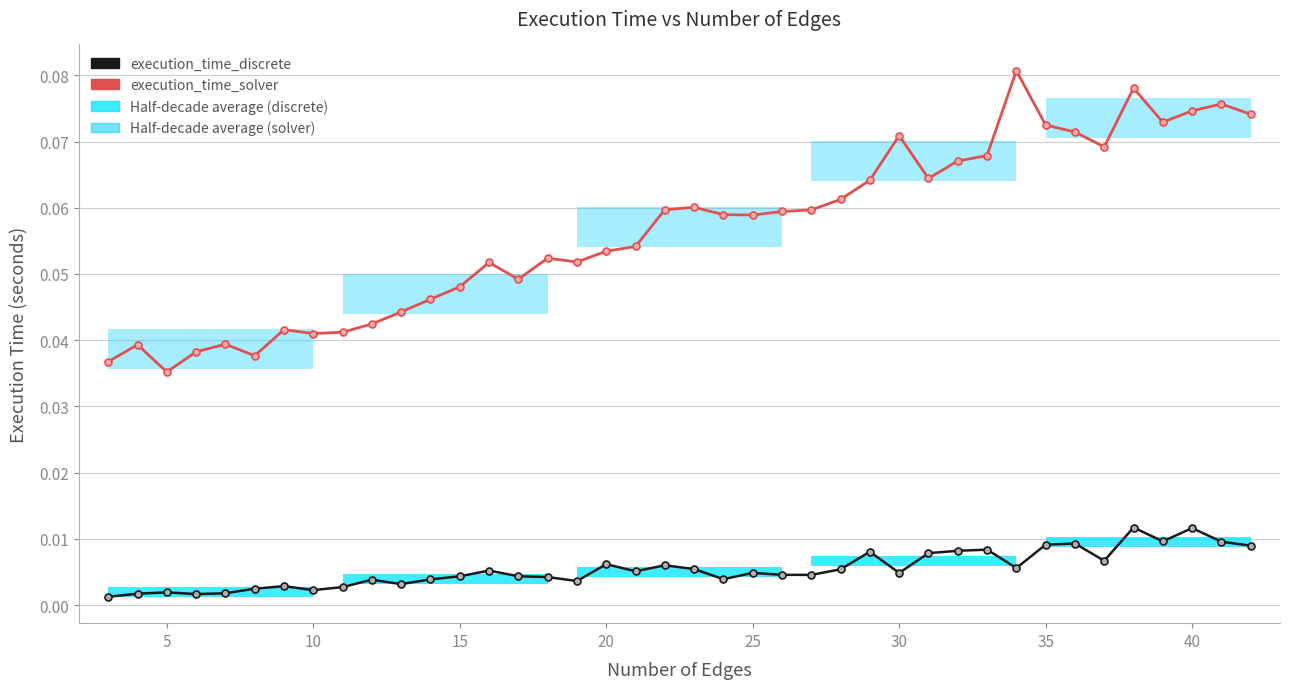

True or false: execution_time_solver has more than 2 interior local peaks.

True